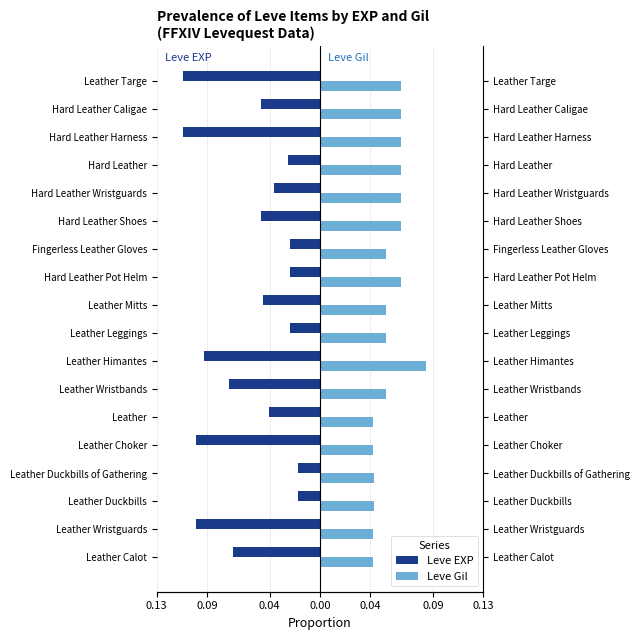

At how many categories does at least one series exceed 0?

18